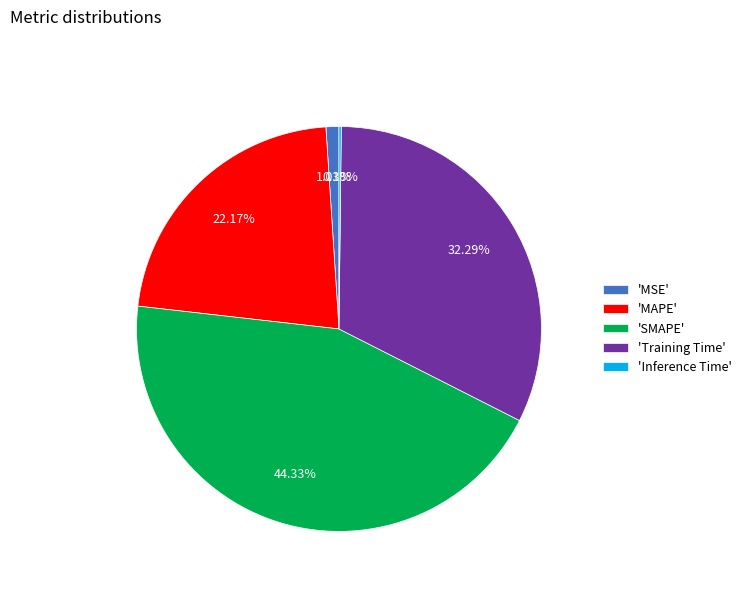

Which category has the biggest portion of the pie?

'SMAPE'